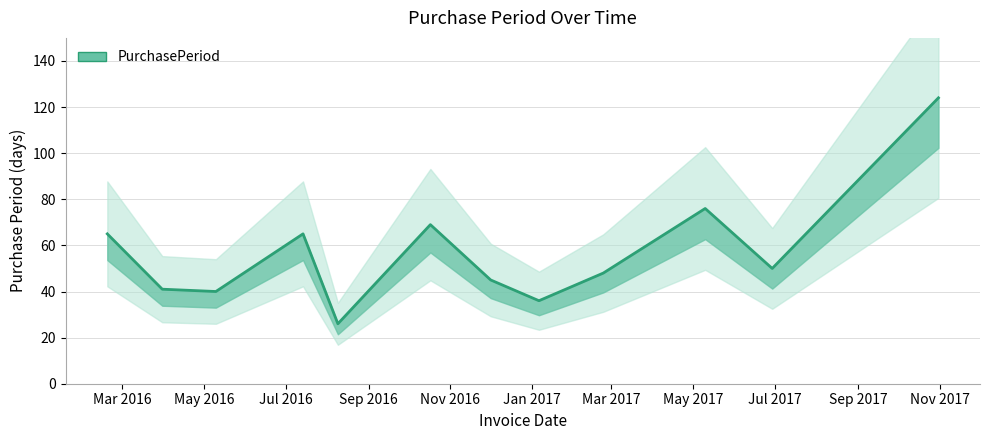

What is the smallest value displayed?

26